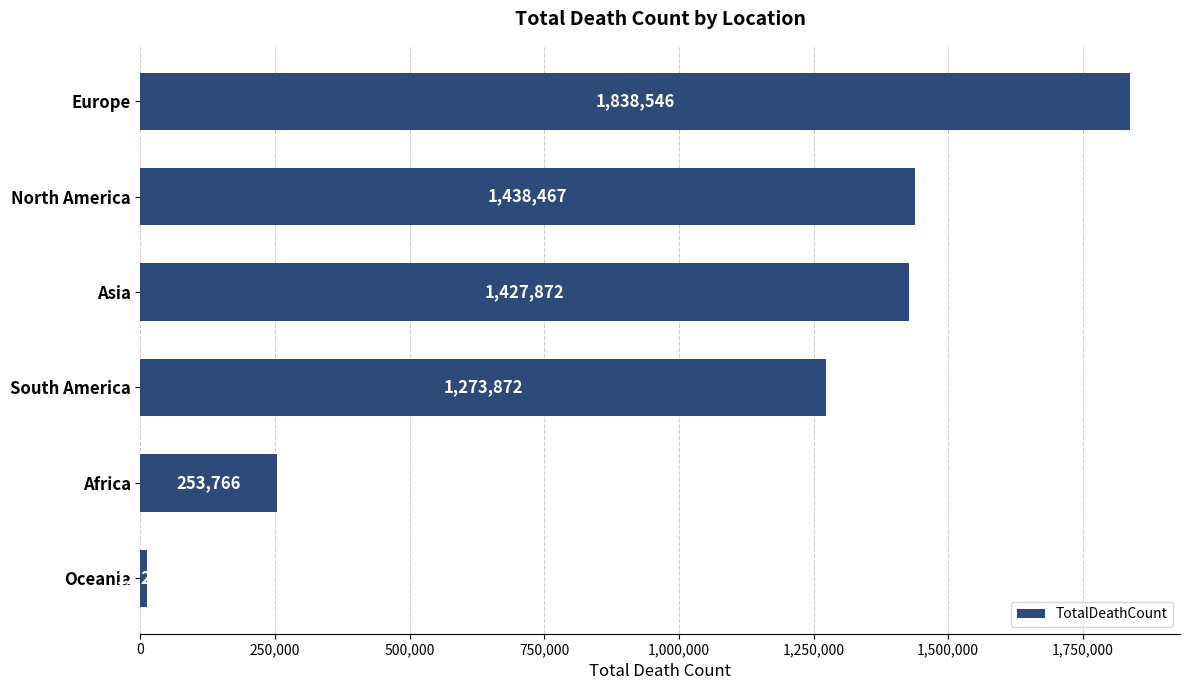

Does the chart contain any negative values?

No